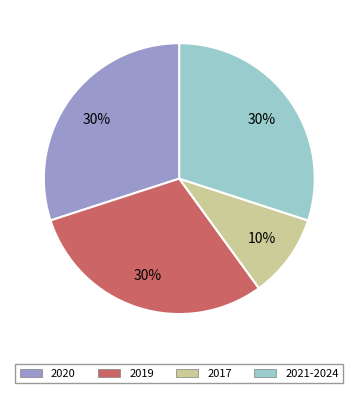

To the nearest percent, what is the difference between the largest and smallest slice percentages?

20%